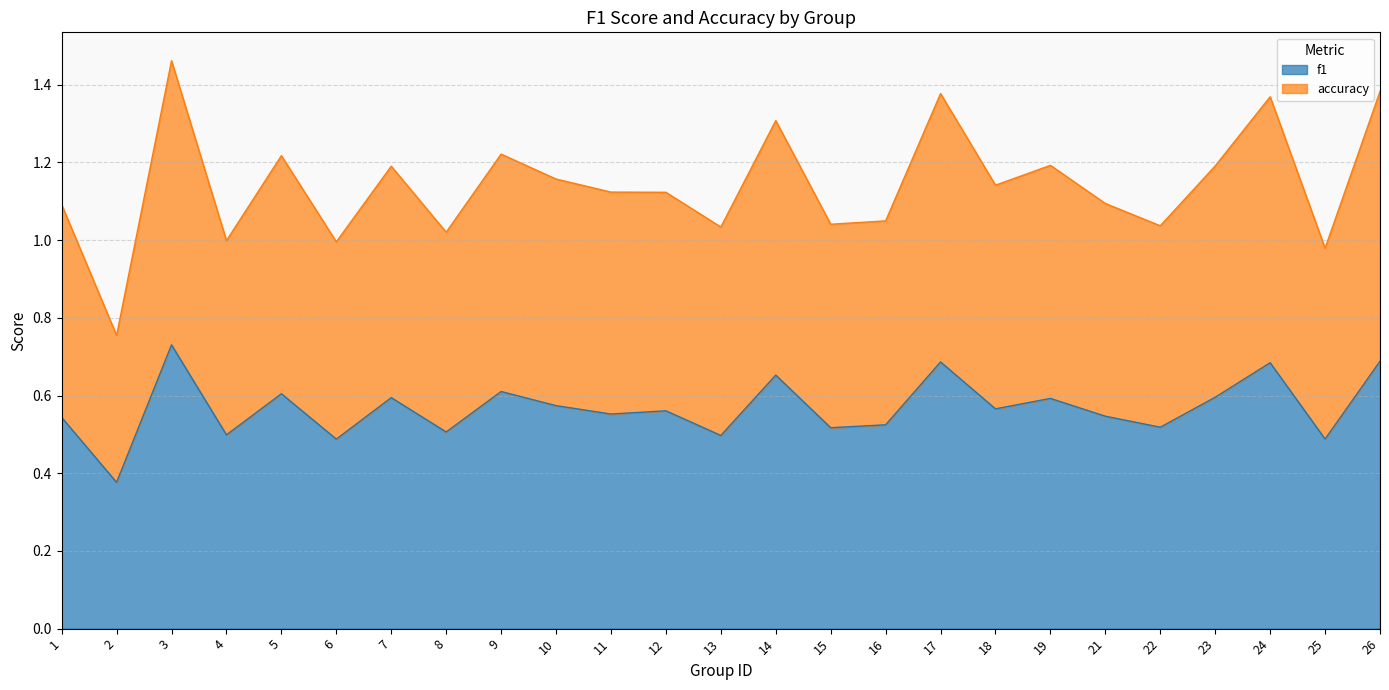

At which category is the sum across all series the highest?

3